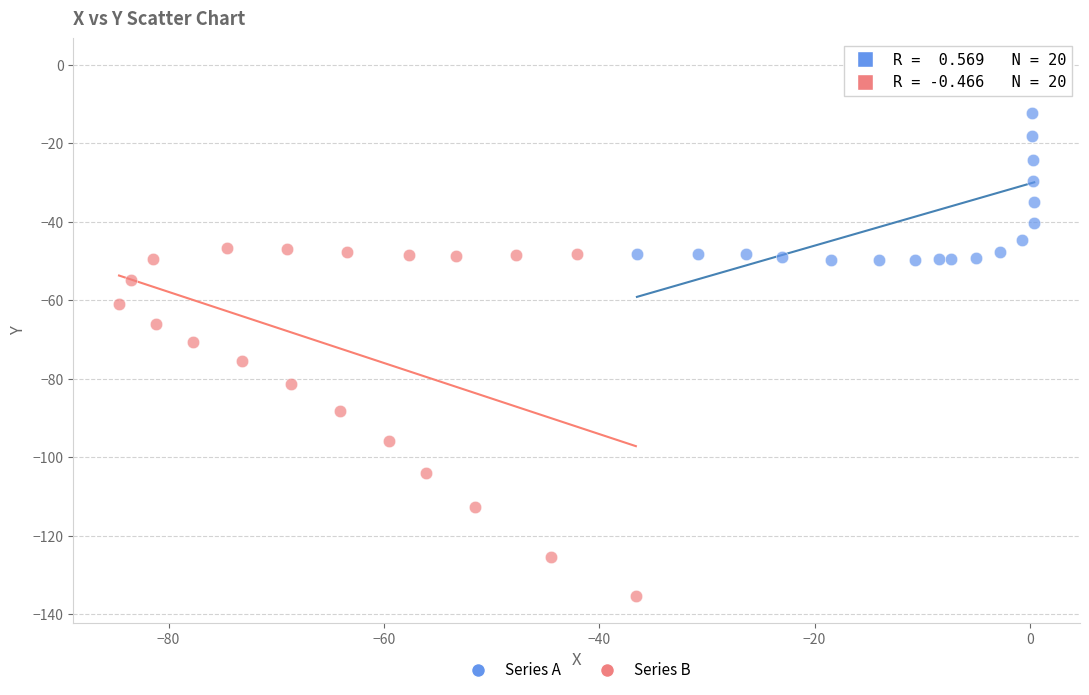

Which series contains the lowest Y value?

Series B